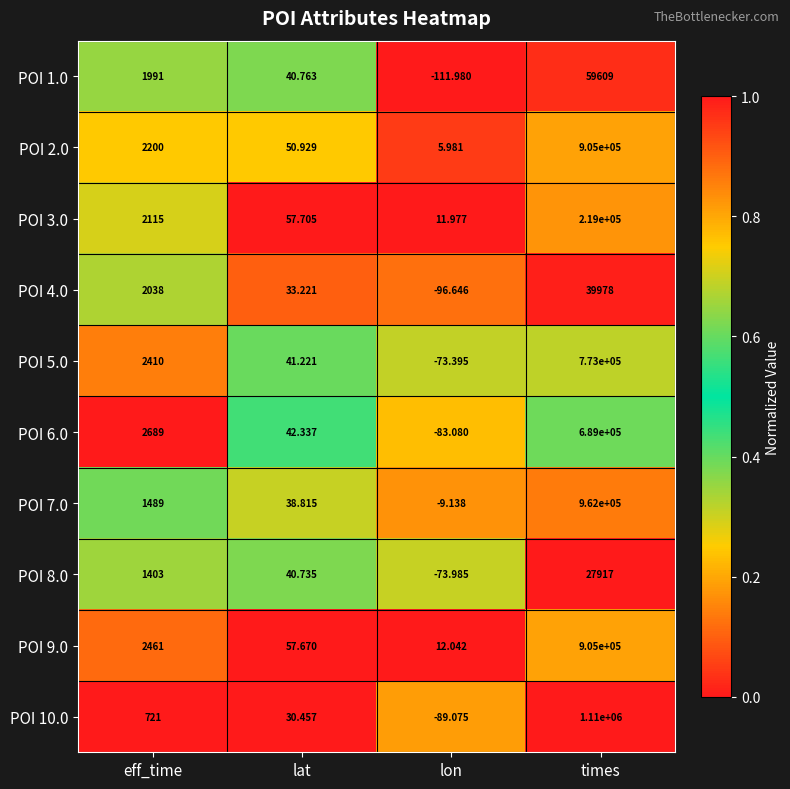

Count the number of data series in this chart.

10